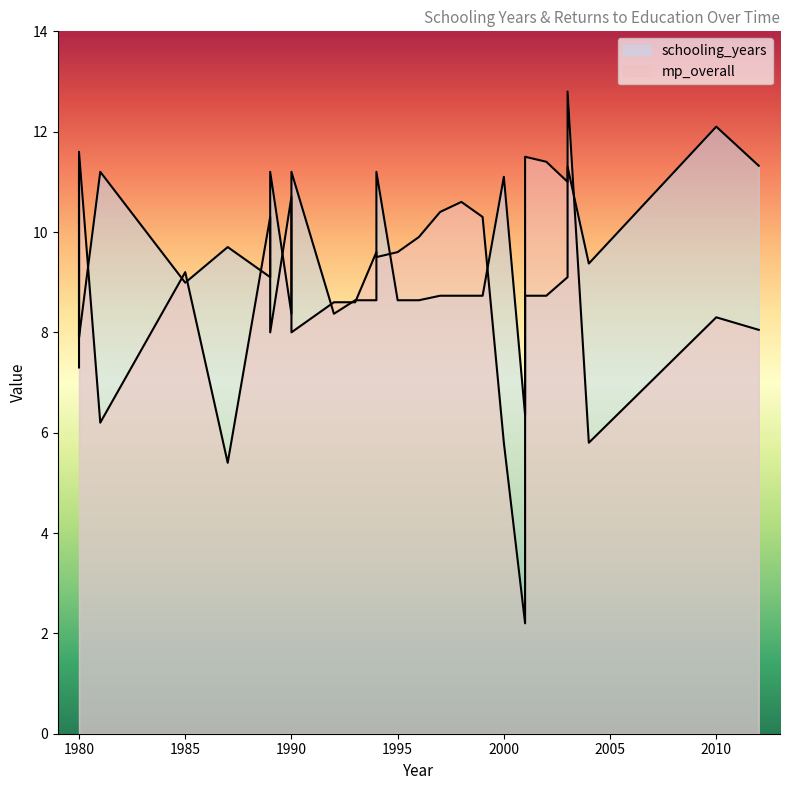

How many intersections are there between schooling_years and mp_overall?

7